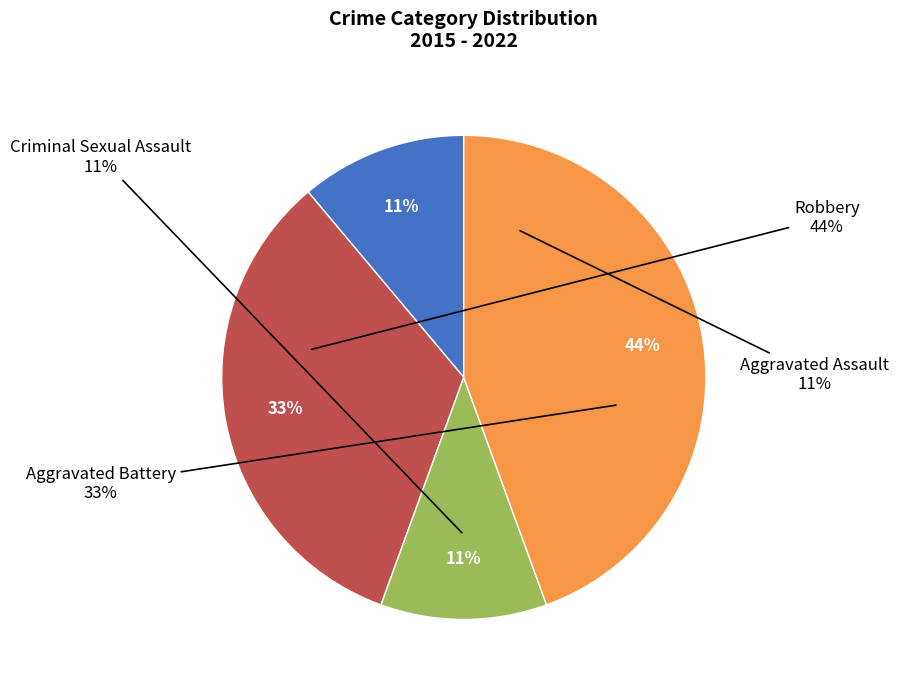

Do Robbery and Aggravated Assault together represent more than half of the pie?

Yes